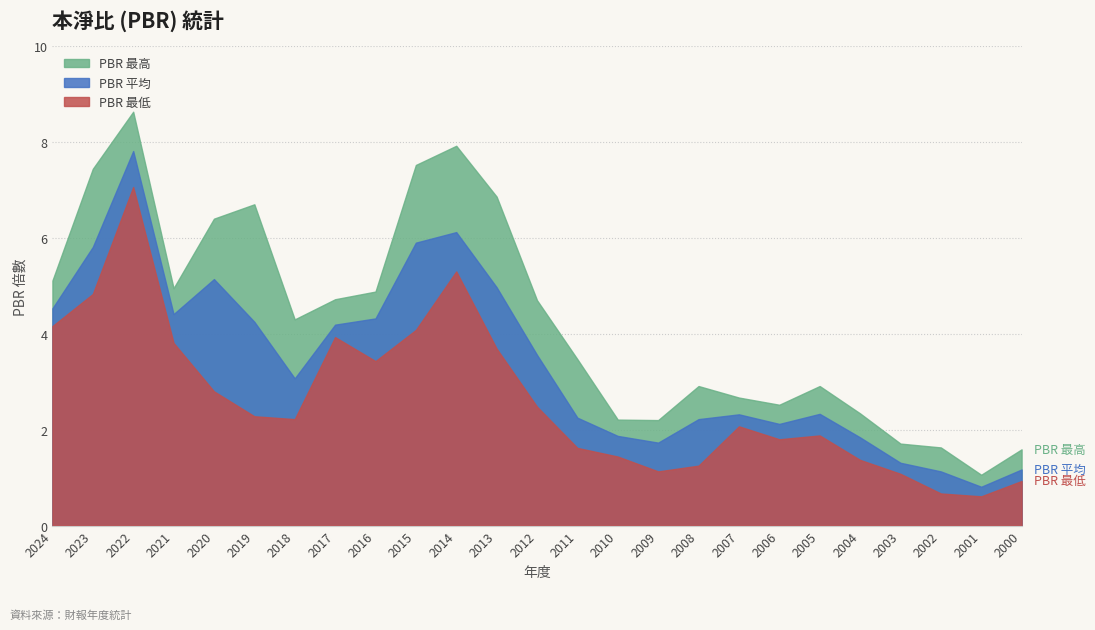

Count the number of categories in the chart.

25